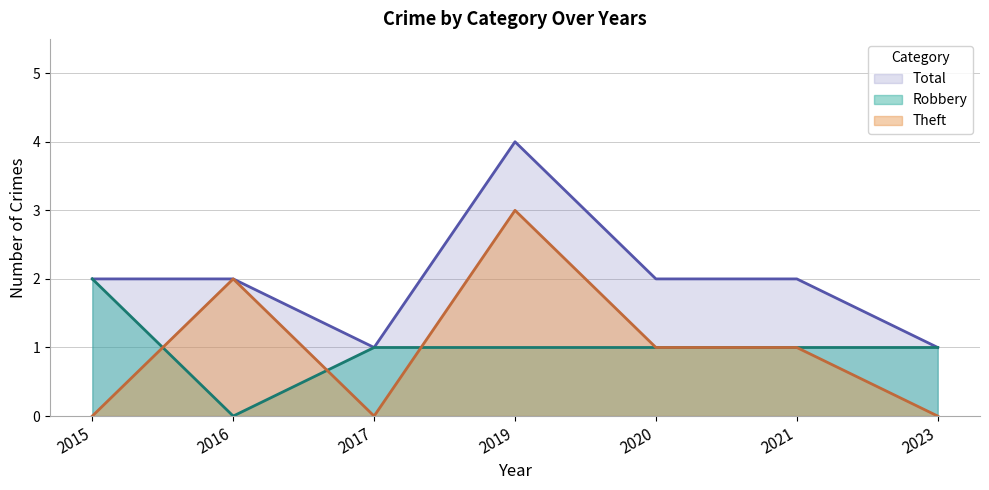

Rank the series at 2021 from highest to lowest value.

Total, Robbery, Theft